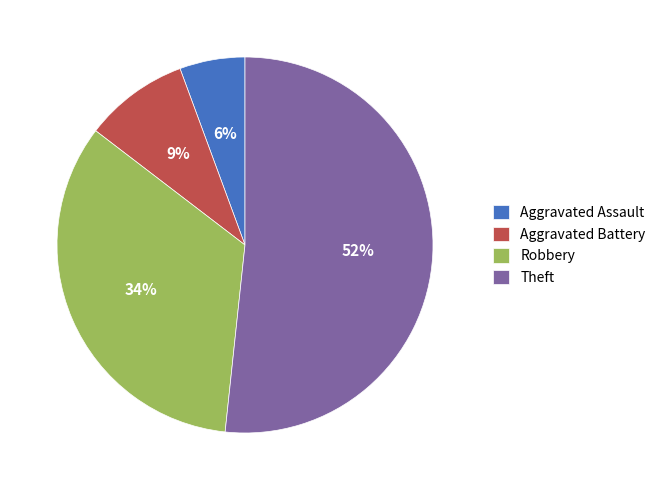

Combined, do Robbery and Aggravated Assault account for over 50%?

No